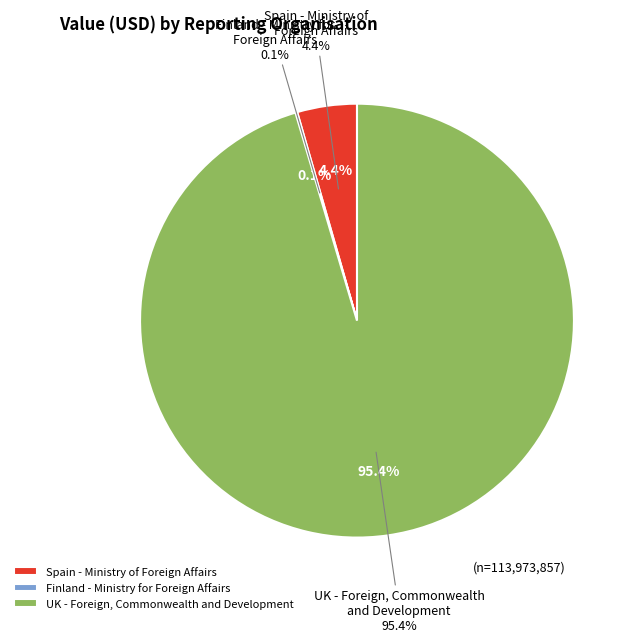

Which category has the biggest portion of the pie?

UK - Foreign, Commonwealth and Development